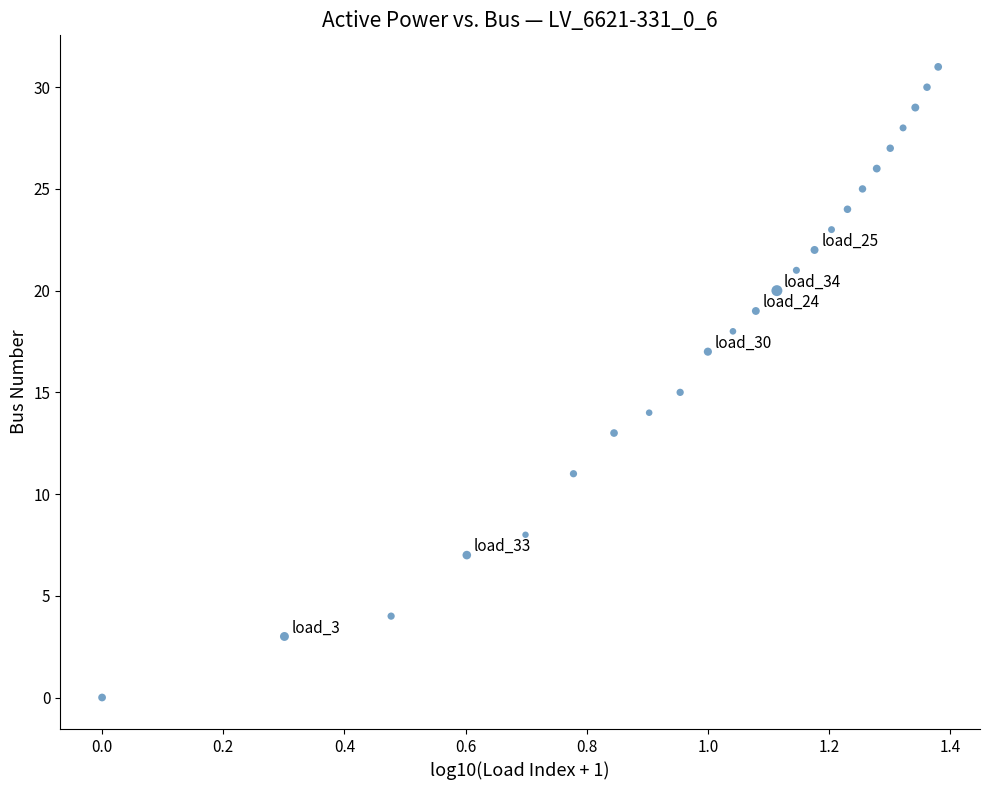

What is the range of Y values (max minus min)?

31